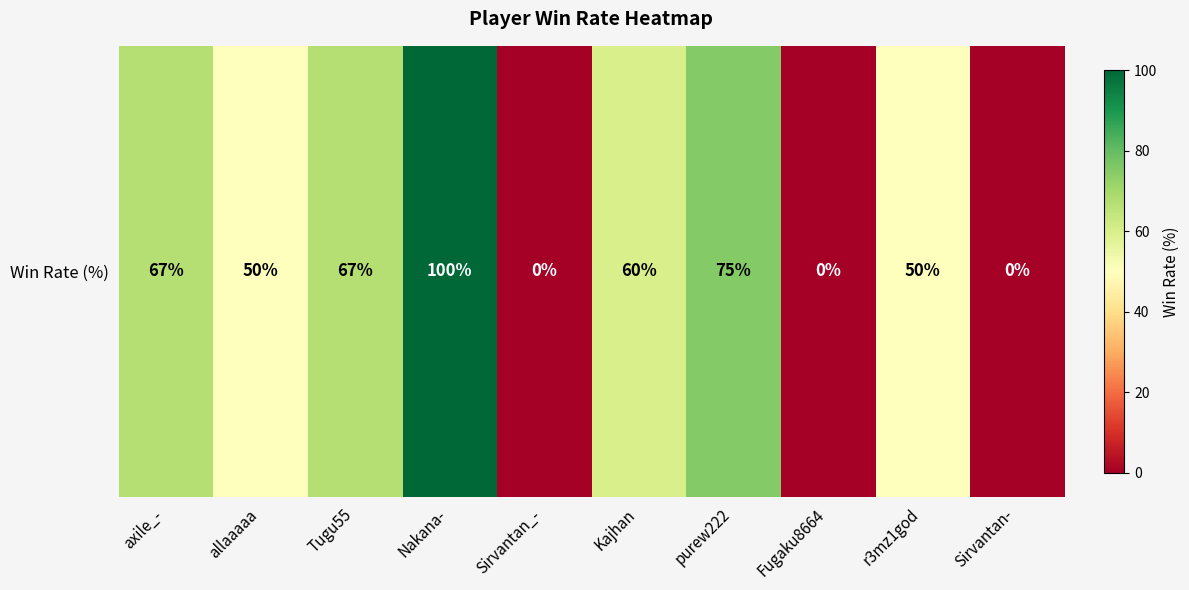

At which category does the chart reach its peak across all series?

Nakana-